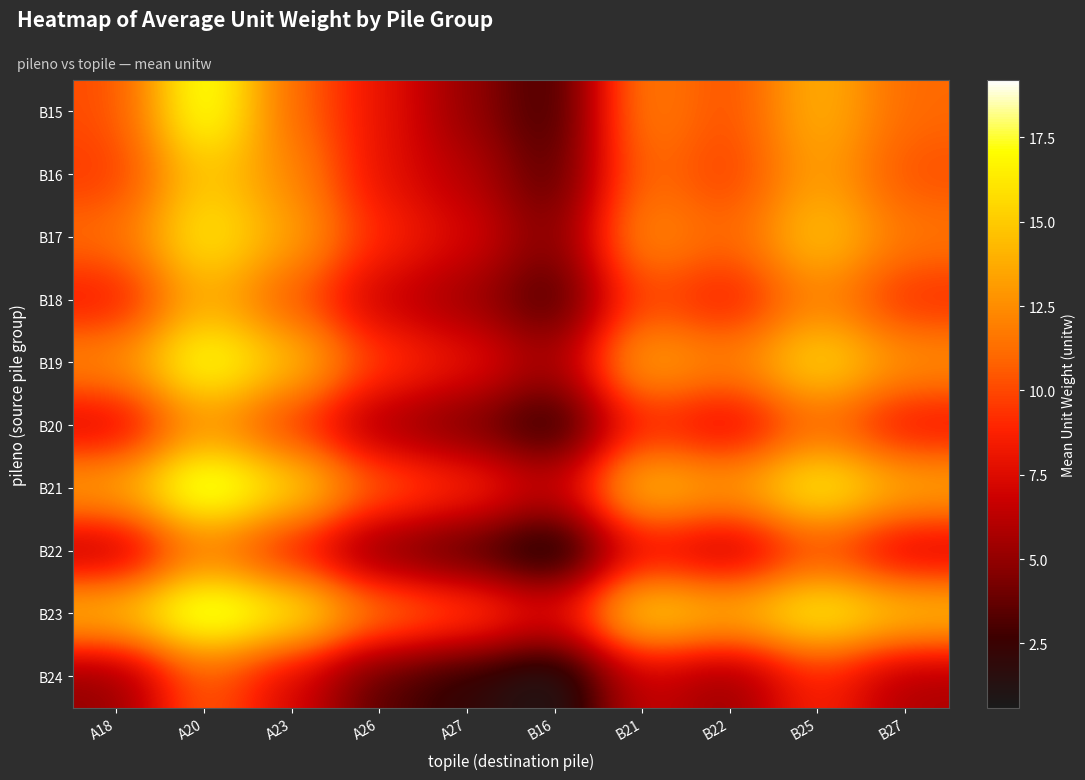

Reading left to right, what are all the values shown in this chart?

B15: A18=10.1	A20=18.3	A23=11.1	A26=8.0	A27=5.1	B16=2.5	B21=12.2	B22=10.1	B25=14.2	B27=11.0
B16: A18=9.5	A20=15.2	A23=12.3	A26=7.8	A27=6.2	B16=3.1	B21=11.4	B22=9.6	B25=13.5	B27=10.2
B17: A18=11.2	A20=16.5	A23=13.4	A26=8.9	A27=7.3	B16=4.2	B21=12.6	B22=10.8	B25=14.9	B27=11.6
B18: A18=8.3	A20=14.1	A23=10.5	A26=6.7	A27=5.4	B16=2.8	B21=10.2	B22=8.4	B25=12.3	B27=9.1
B19: A18=12.4	A20=17.8	A23=14.6	A26=9.5	A27=8.1	B16=5.3	B21=13.7	B22=11.9	B25=15.8	B27=12.7
B20: A18=7.2	A20=13.0	A23=9.4	A26=5.6	A27=4.3	B16=1.9	B21=9.1	B22=7.3	B25=11.2	B27=8.0
B21: A18=13.5	A20=19.1	A23=15.7	A26=10.6	A27=9.2	B16=6.4	B21=14.8	B22=13.0	B25=16.9	B27=13.8
B22: A18=6.1	A20=11.9	A23=8.3	A26=4.5	A27=3.2	B16=0.8	B21=8.0	B22=6.2	B25=10.1	B27=6.9
B23: A18=14.6	A20=19.2	A23=16.8	A26=11.7	A27=10.3	B16=7.5	B21=15.9	B22=14.1	B25=17.0	B27=14.9
B24: A18=5.0	A20=10.8	A23=7.2	A26=3.4	A27=2.1	B16=0.6	B21=6.9	B22=5.1	B25=9.0	B27=5.8